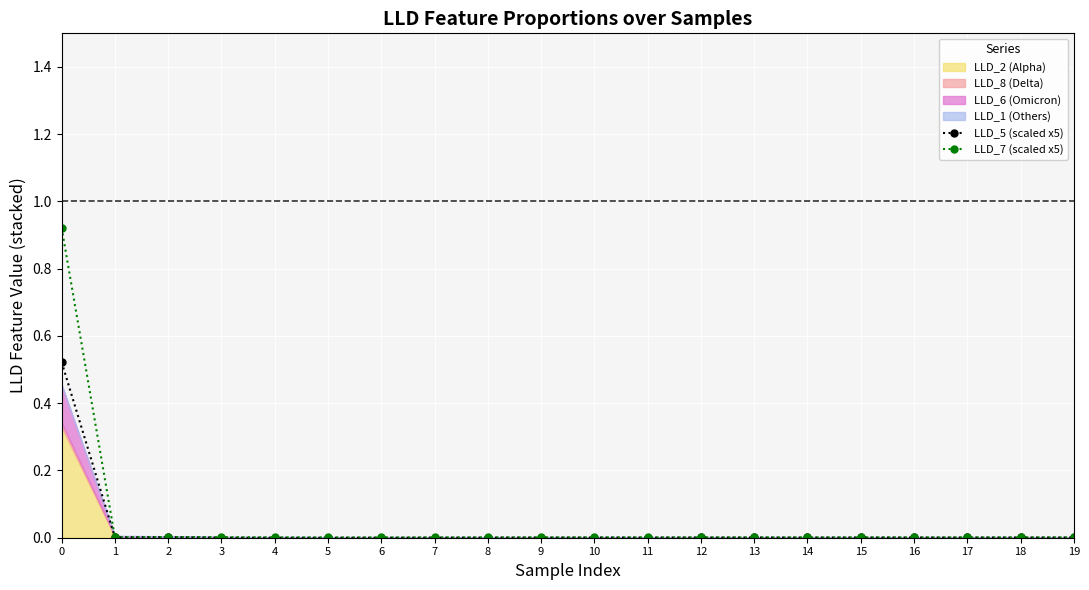

Which series changed the most between 5 and 10?

LLD_5 (scaled x5)